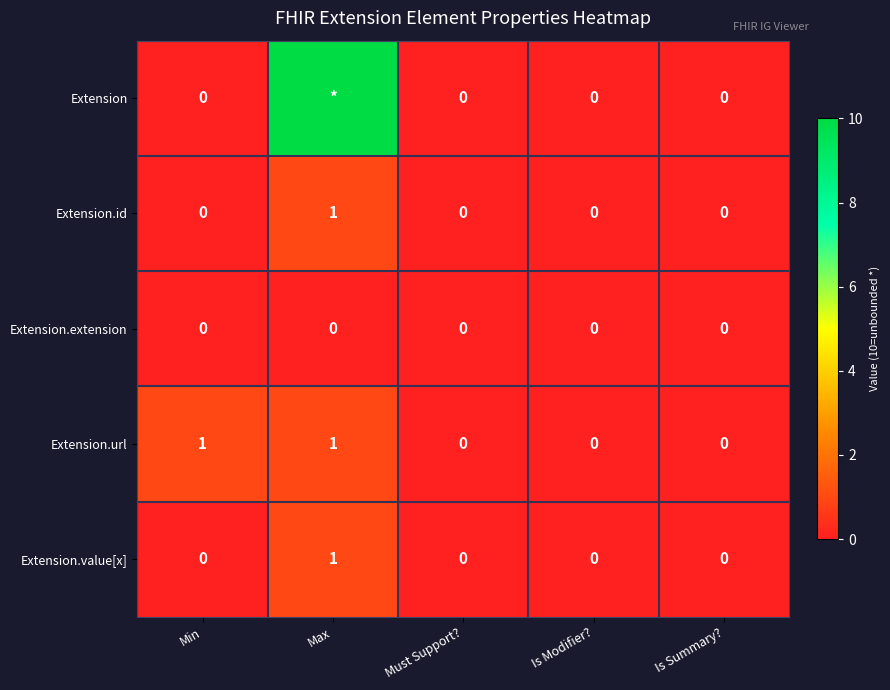

Is it true that Extension.value[x] equals 1 at Max?

True